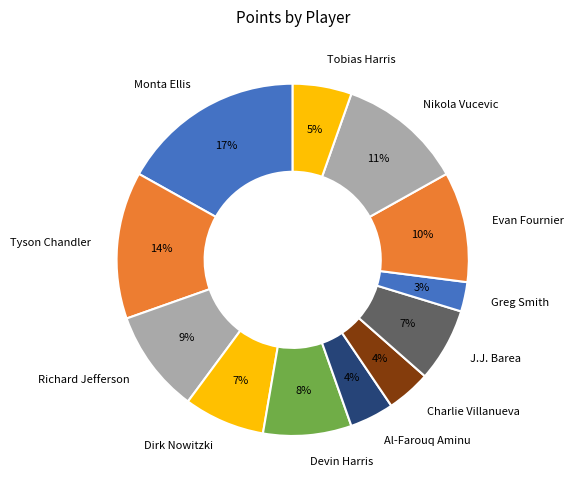

Does any single category account for the majority?

No